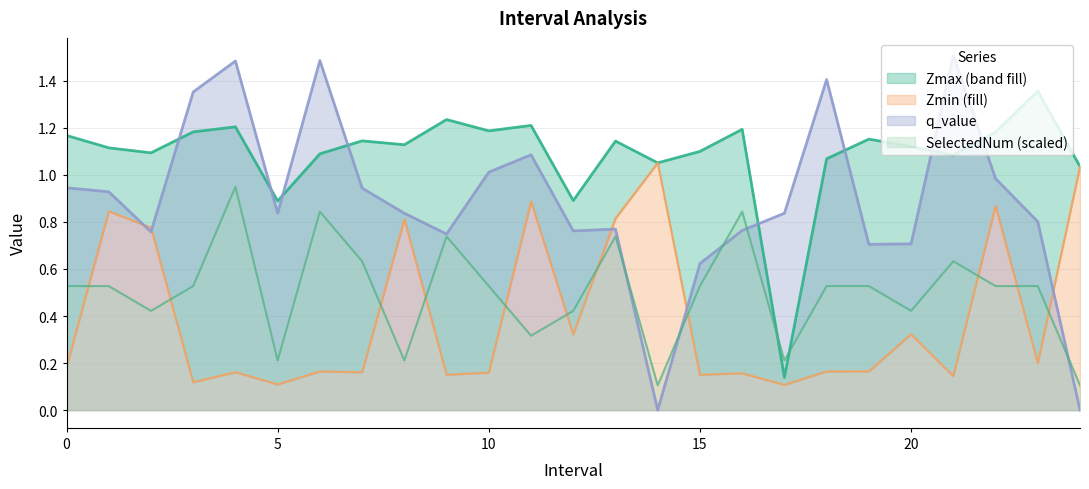

What is the value of the SelectedNum point at the 2nd from the left?

0.5